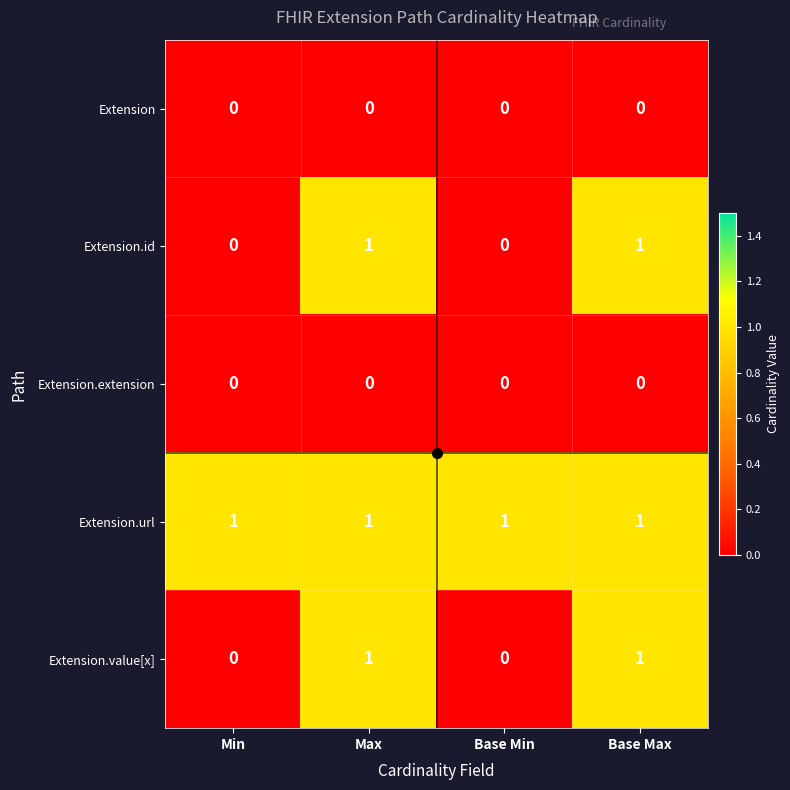

Which series has the largest total across all categories?

Extension.url